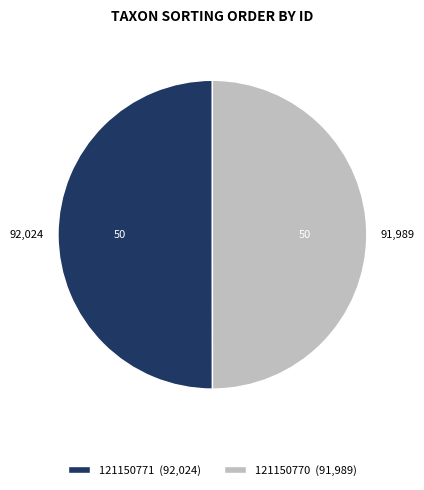

Approximately how many times larger is the value at 121150771 (92,024) compared to 121150770 (91,989)?

1.0